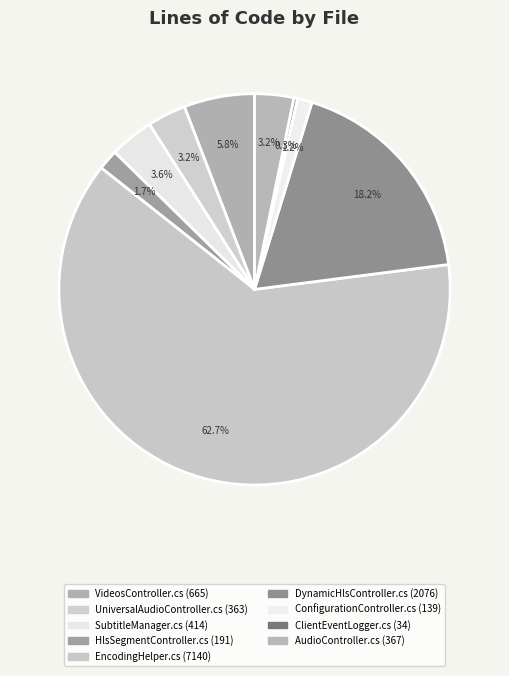

How many slices are in this pie chart?

9